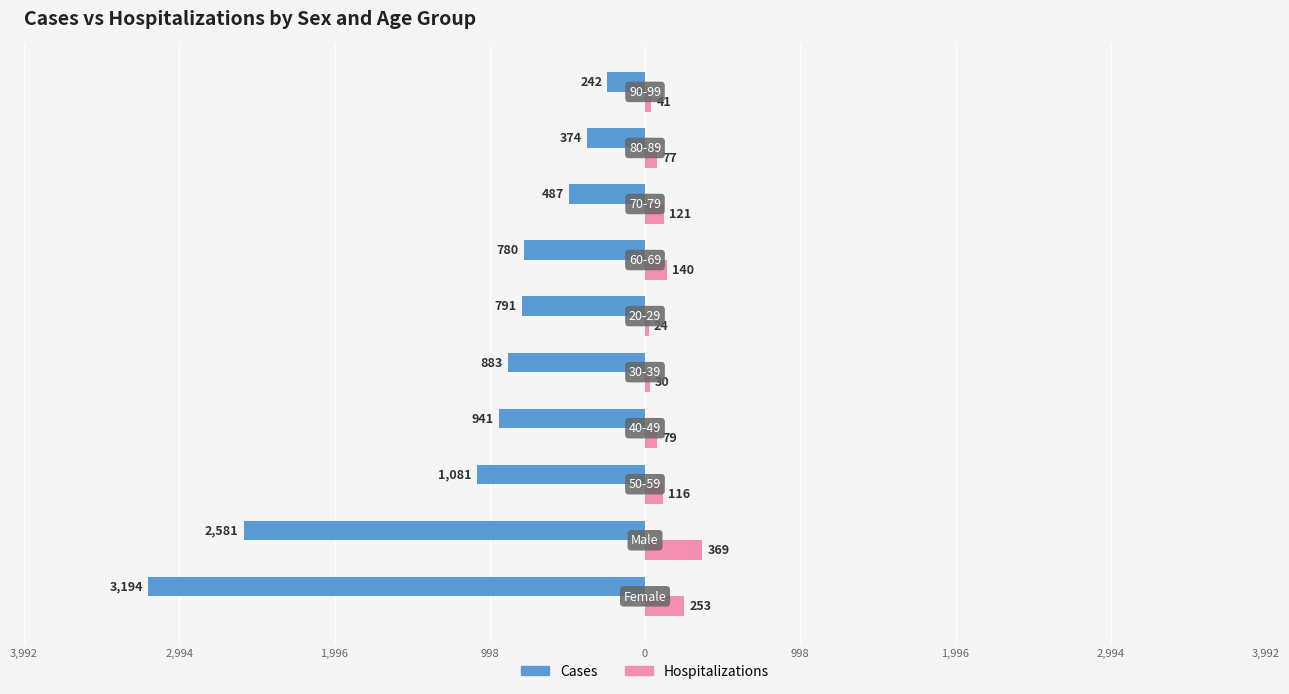

What are all the series names shown in the legend?

Cases, Hospitalizations